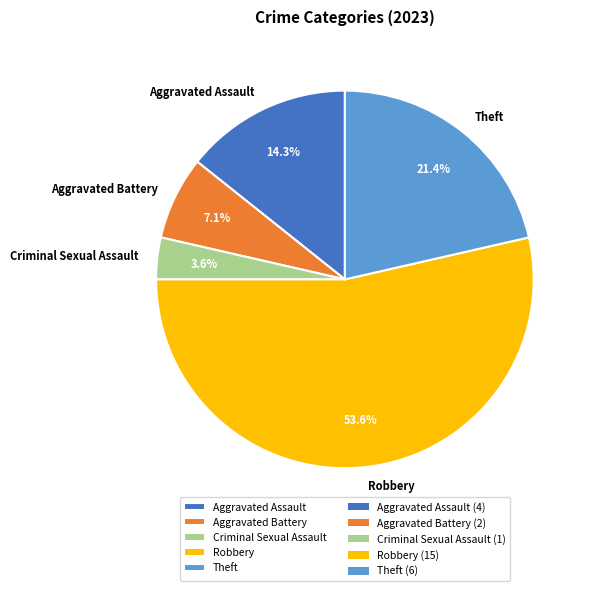

What percentage is the Aggravated Battery slice, to the nearest percent?

7%